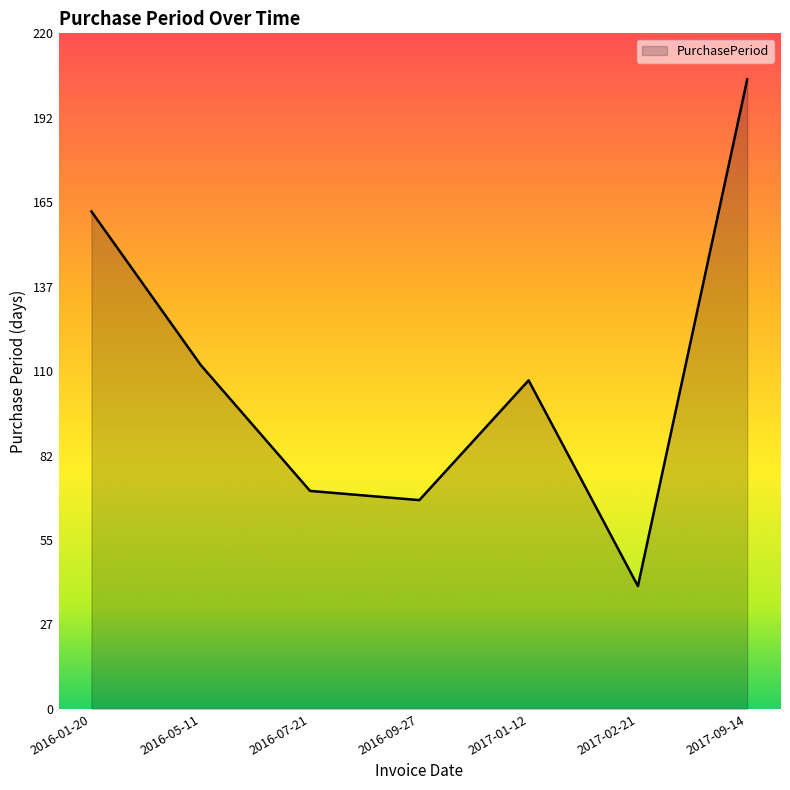

At which label does the data first exceed 107?

2016-01-20